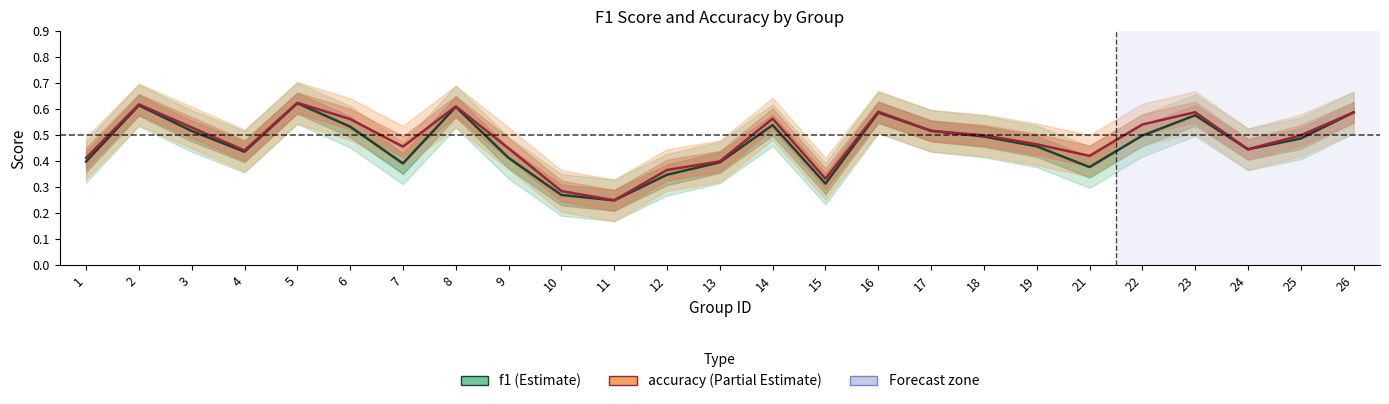

True or false: f1 and accuracy cross at least once.

False